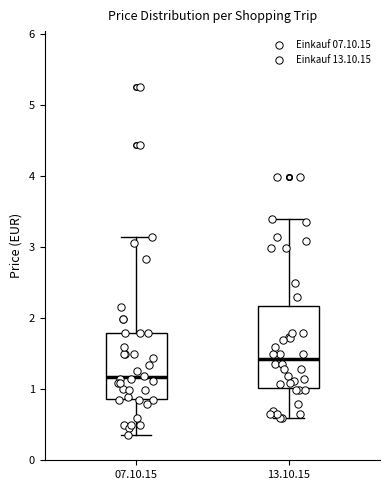

Reading left to right, read every box against the y-axis: the position of its median line, the range the box covers, and the ends of its whiskers. The values are not printed on the chart, so give them approximately, as read against the axis.

07.10.15: median 1.2, box 0.9 to 1.8, whiskers 0.4 to 3.1
13.10.15: median 1.4, box 1.0 to 2.2, whiskers 0.6 to 3.4